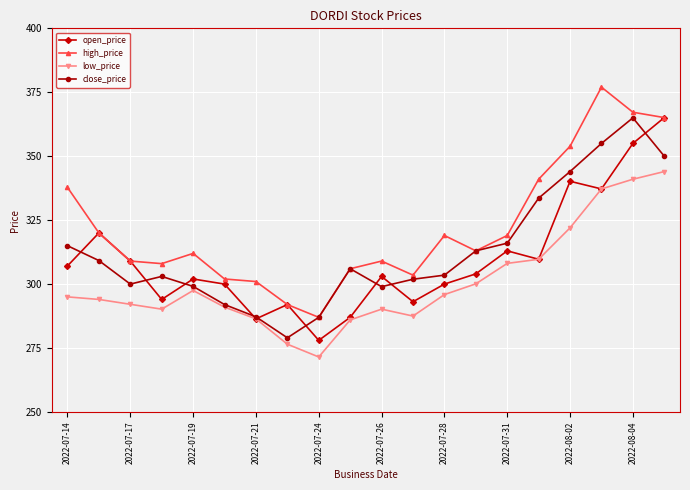

True or false: high_price has more than 1 points higher than both neighbors.

True